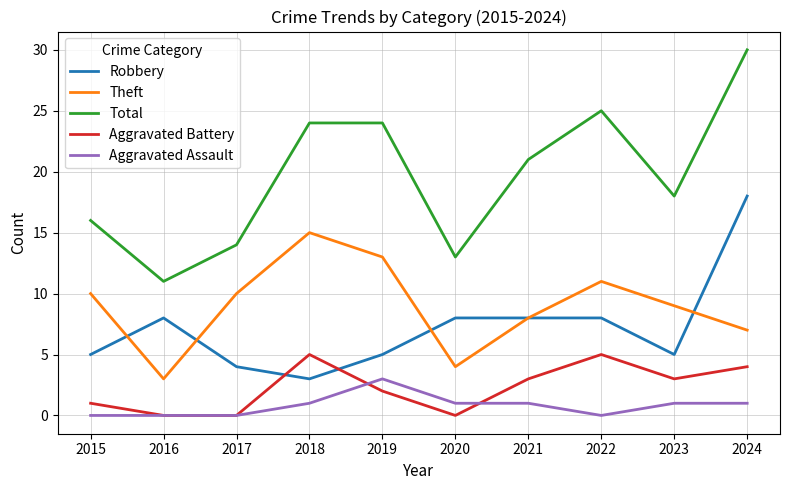

Which series has the largest total across all categories?

Total